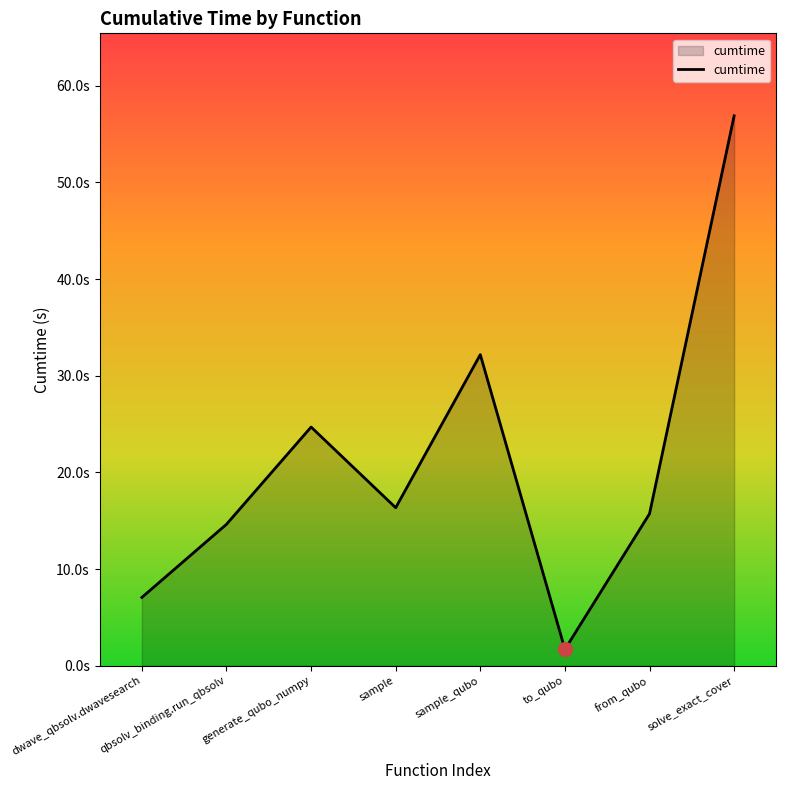

Is this an area chart (filled region under the line)?

Yes